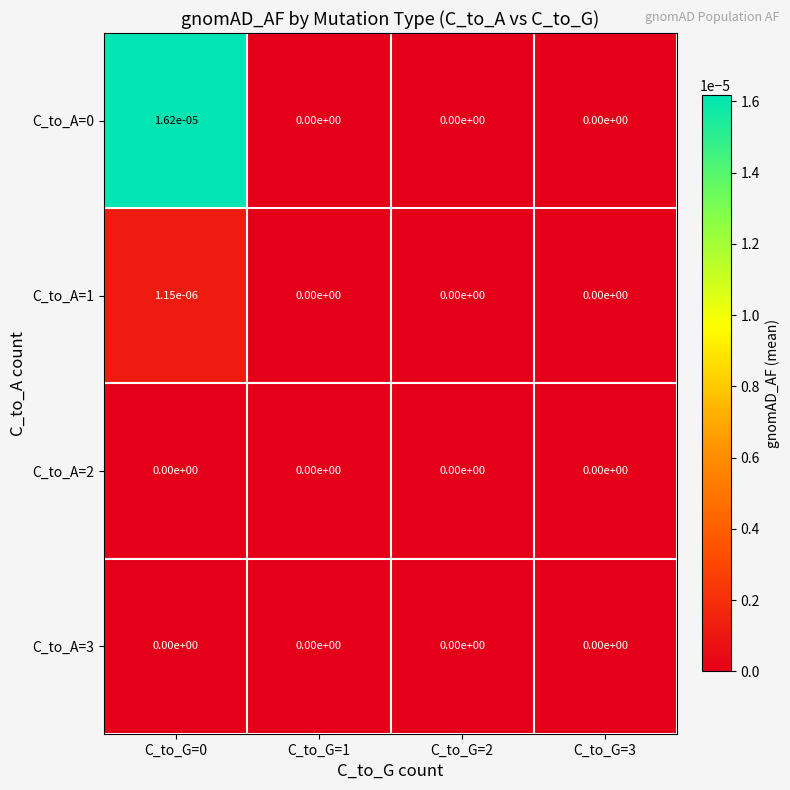

True or false: C_to_A=2 has a value of 0.0 at C_to_G=3.

True